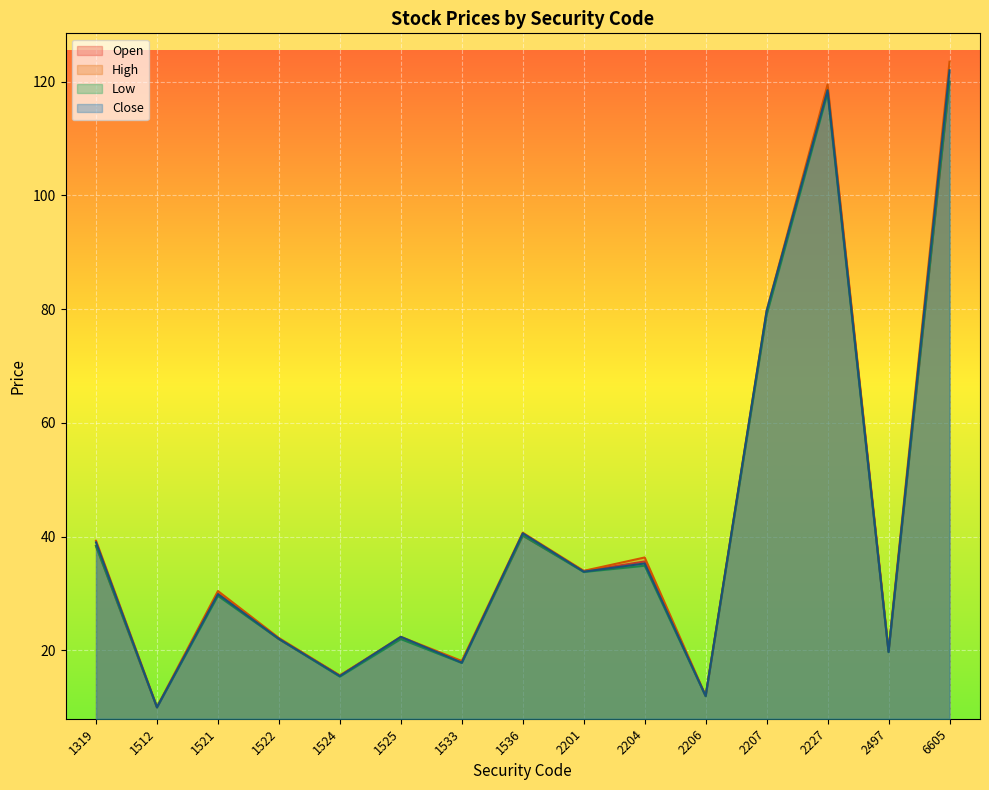

At which label does Open reach its minimum?

1512